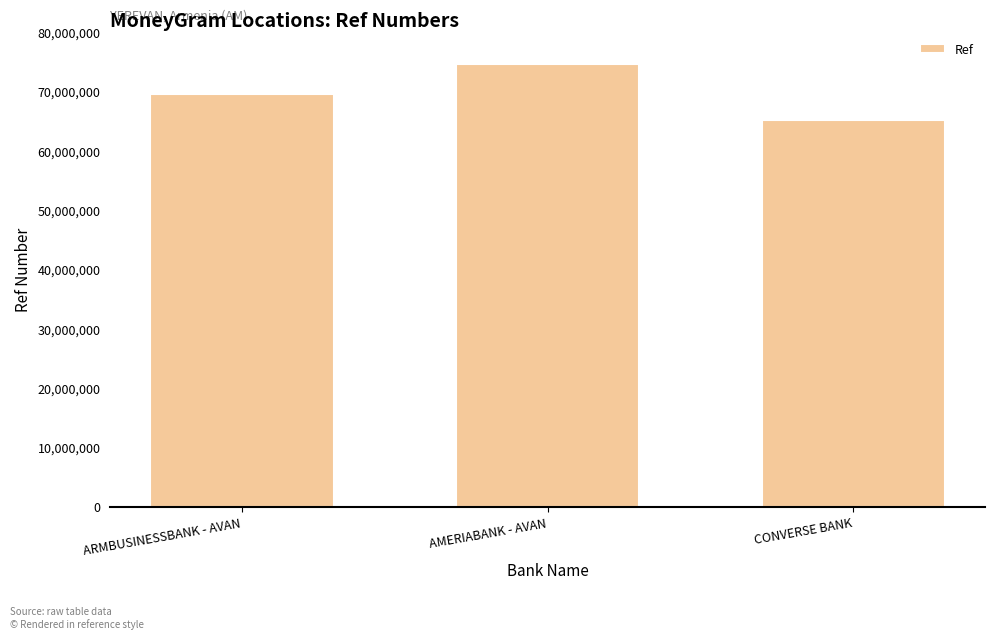

What is the minimum value shown in the chart?

65097155